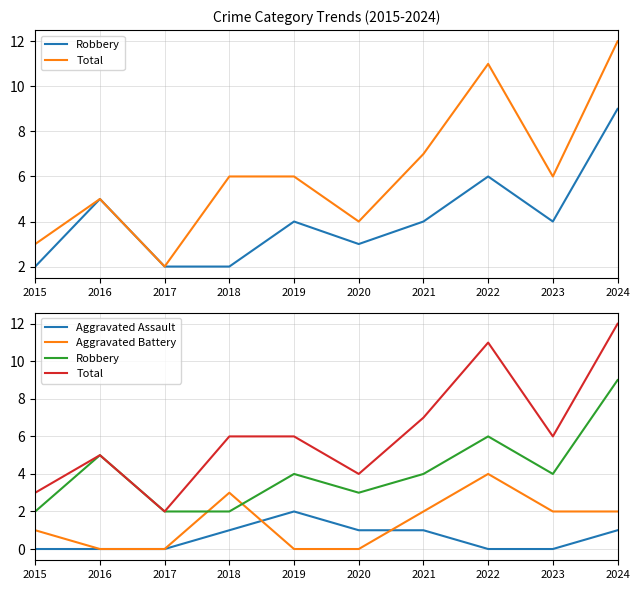

Is it true that Aggravated Battery equals 7 at 2022?

False